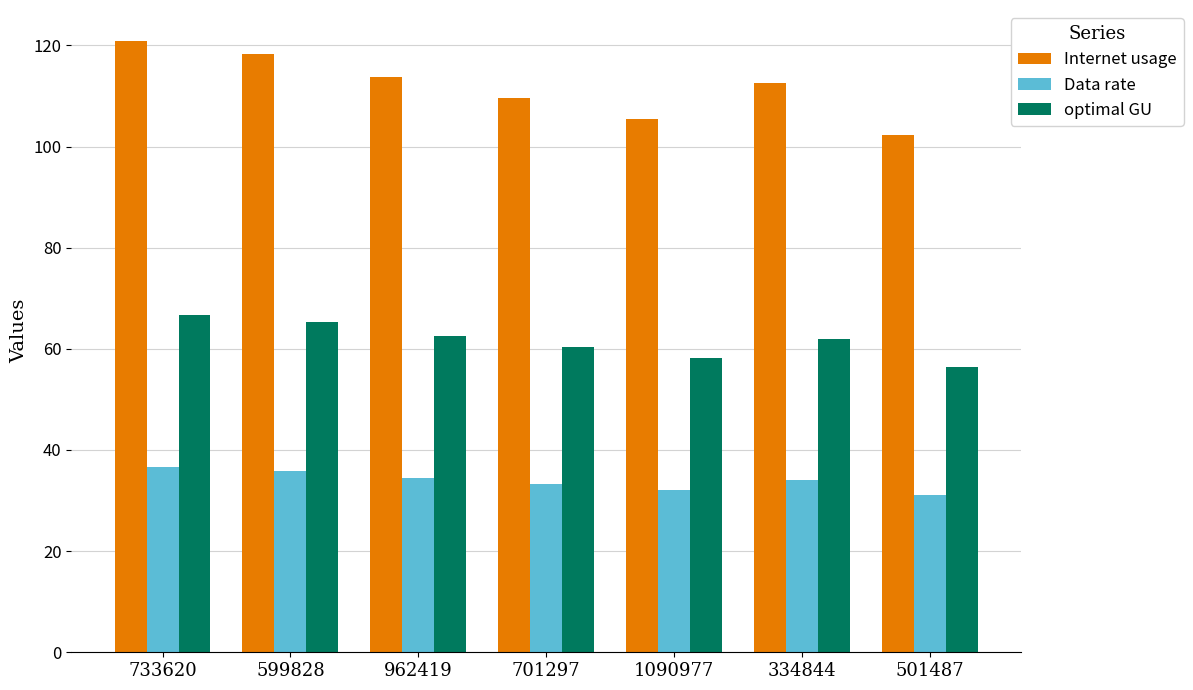

At 599828, list the series in order from largest to smallest.

Internet usage, optimal GU, Data rate